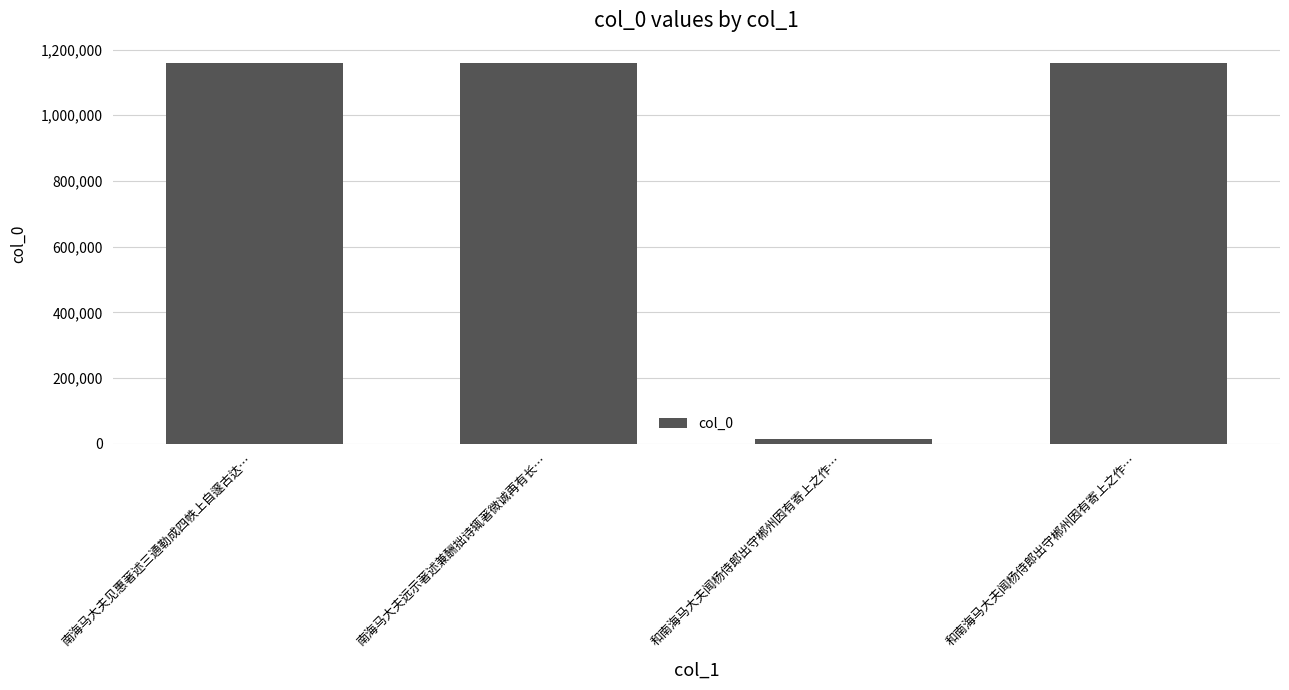

Between 南海马大夫见惠著述三通勒成四帙上自邃古达… and 和南海马大夫闻杨侍郎出守郴州因有寄上之作…, which is larger?

南海马大夫见惠著述三通勒成四帙上自邃古达…